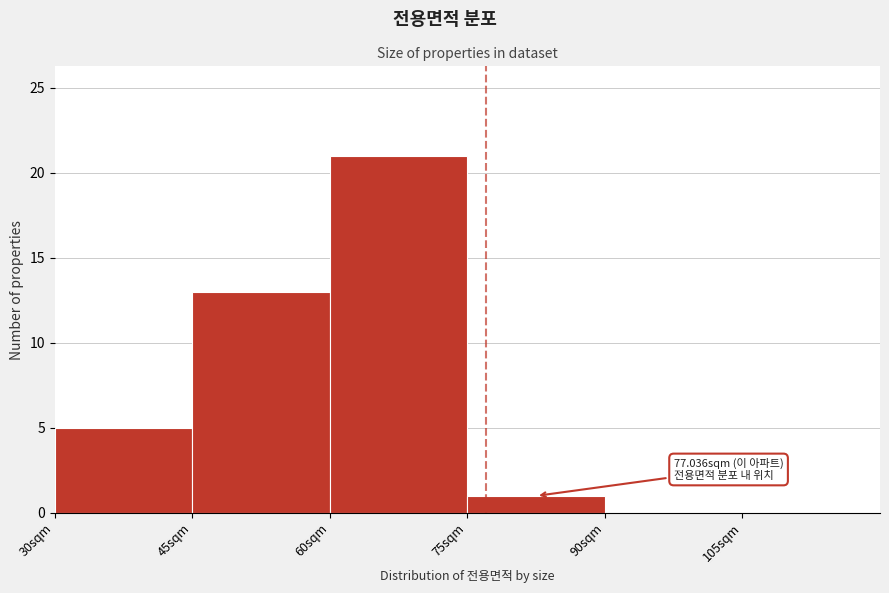

Which range on the x-axis has the tallest bar?

60 to 75